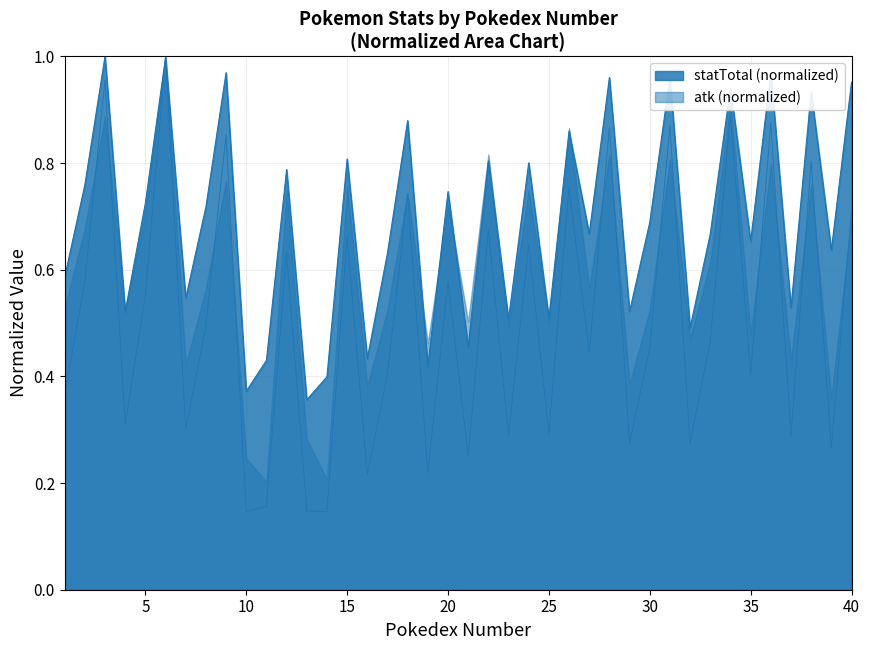

The value of statTotal at 23 is 0.5. True or false?

True